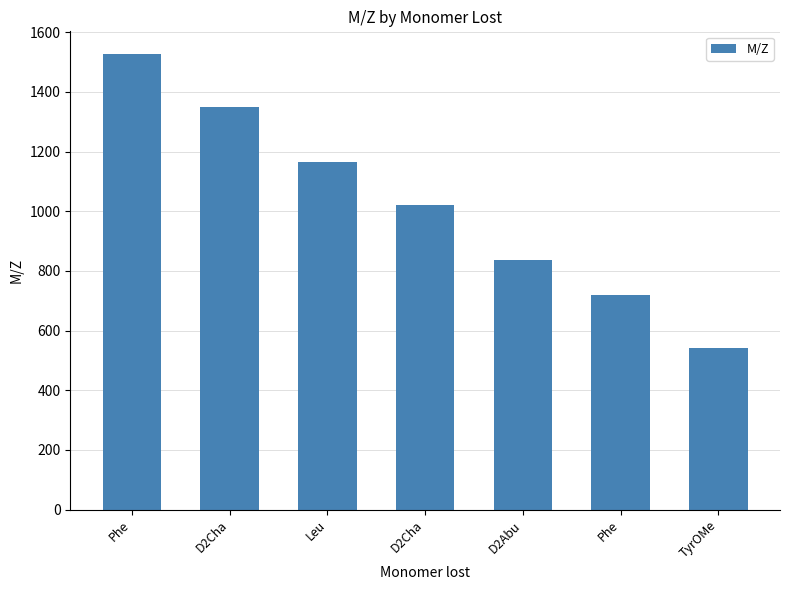

What is the maximum value shown in the chart?

1526.8